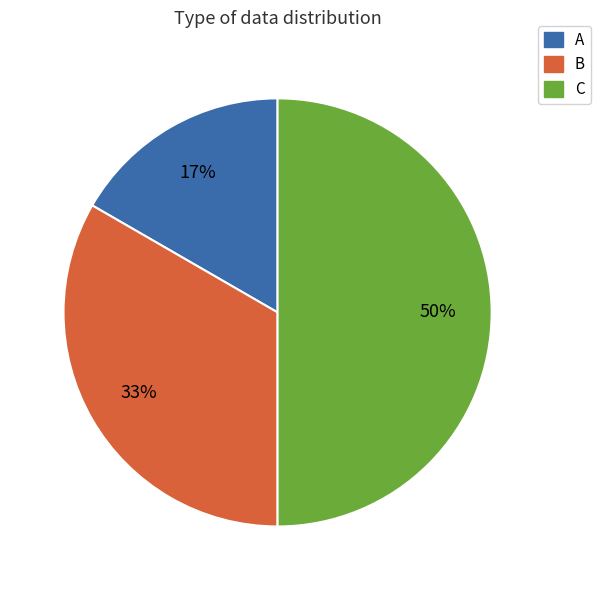

Is it true that C is 50% of the pie?

True